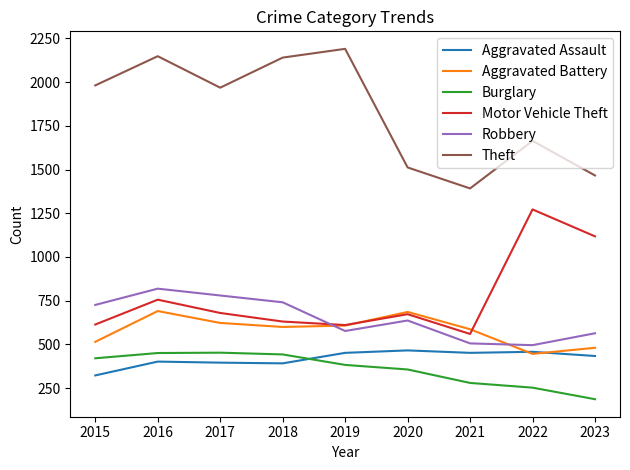

Where is the first local maximum for Motor Vehicle Theft?

2016